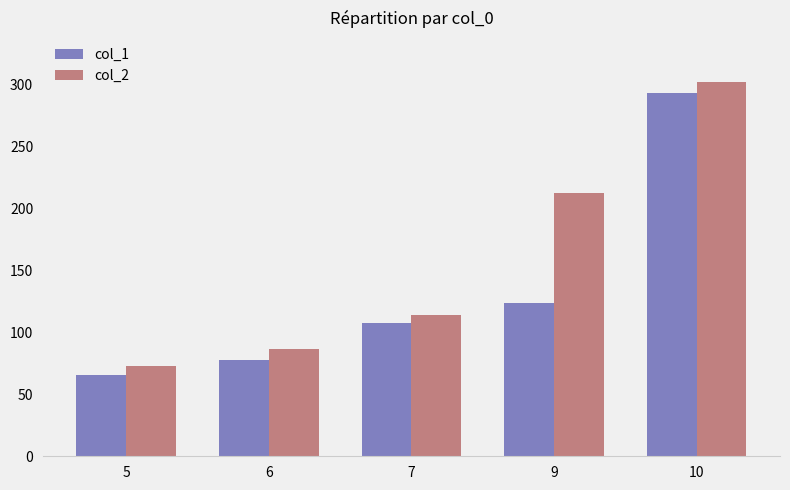

What is the spread (max minus min) of values at 10?

9.0